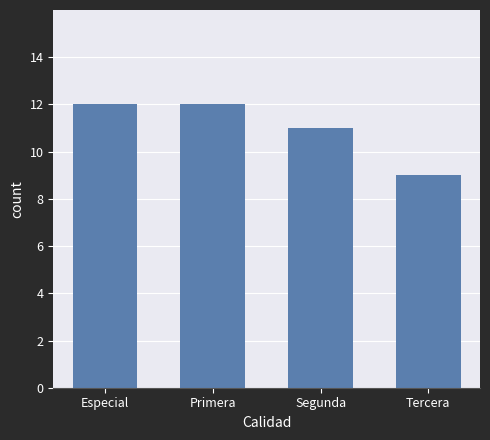

How many data points are less than 12?

2